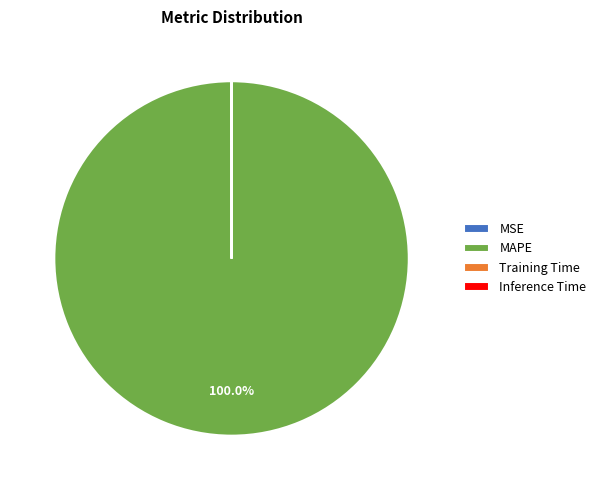

Which slice is the largest?

MAPE